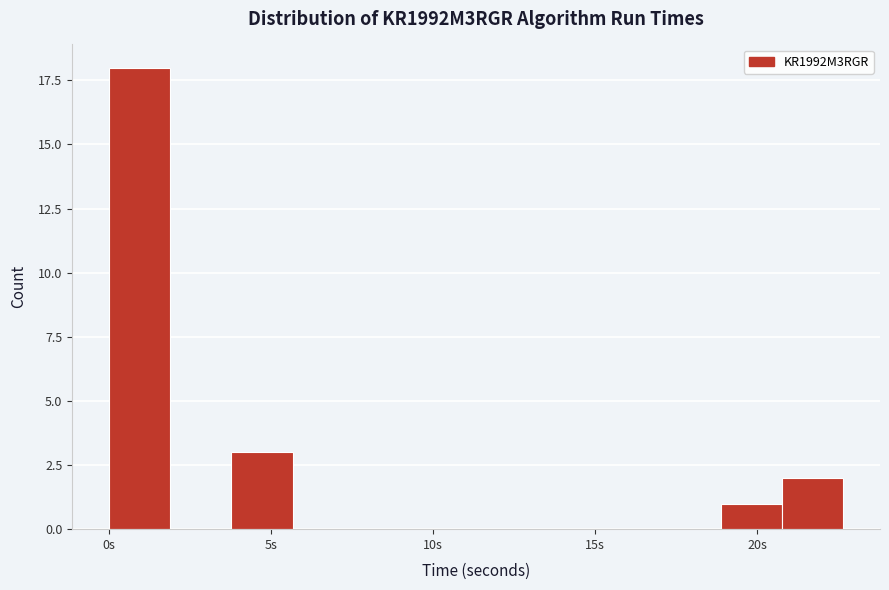

Read against the x-axis, roughly where is the centre of the tallest bar?

1.0